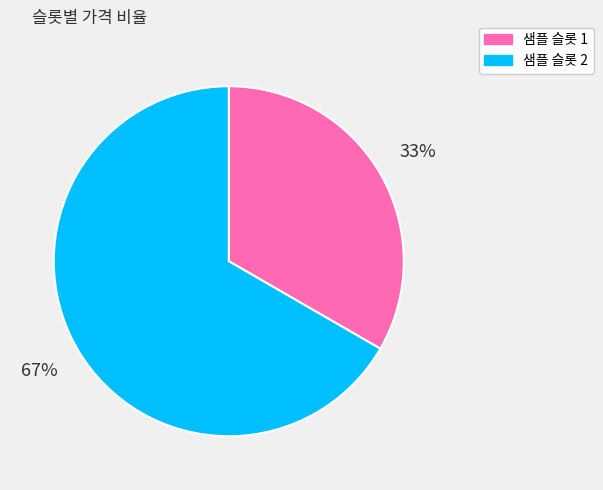

What is the ratio of the value at 샘플 슬롯 1 to the value at 샘플 슬롯 2?

0.5